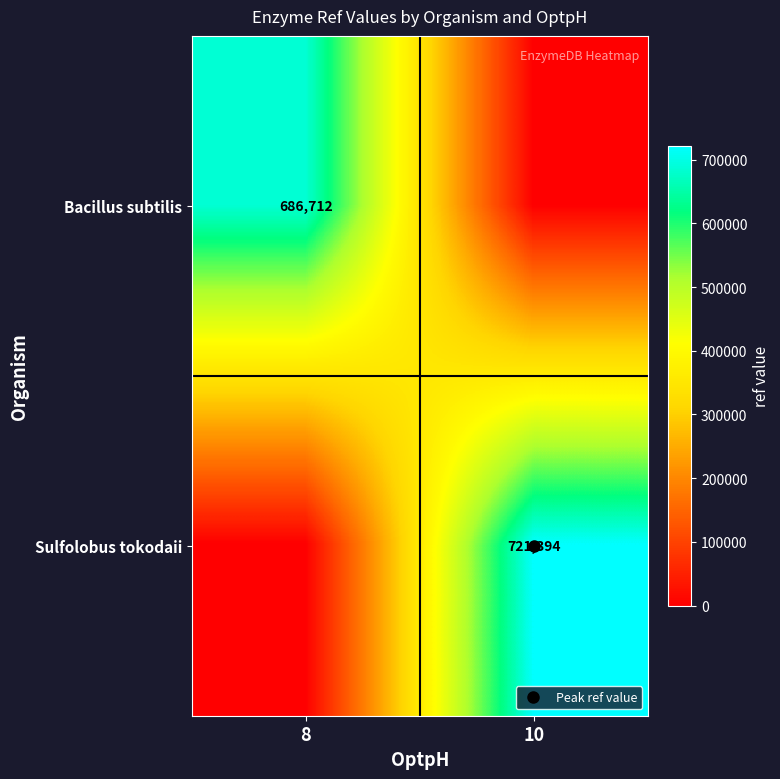

Which category has the lowest value across all series?

10